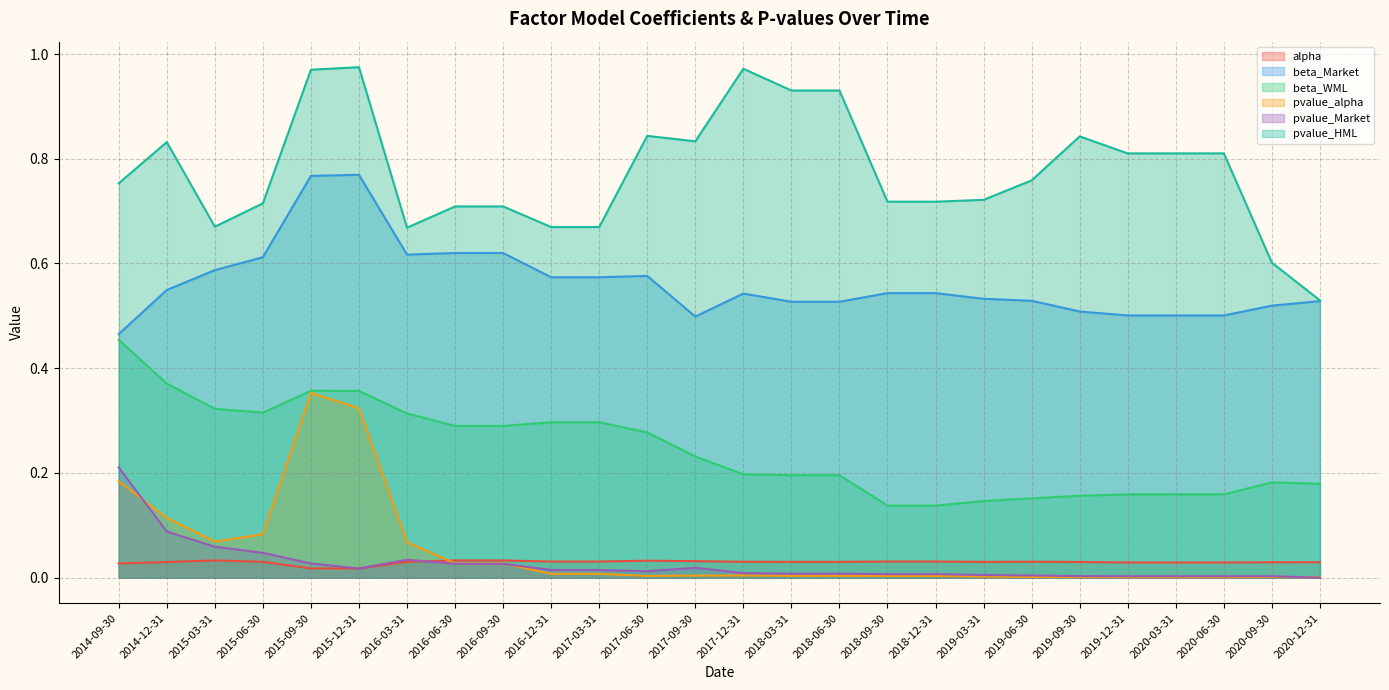

In beta_Market, how many points are lower than both neighbors (excluding endpoints)?

2